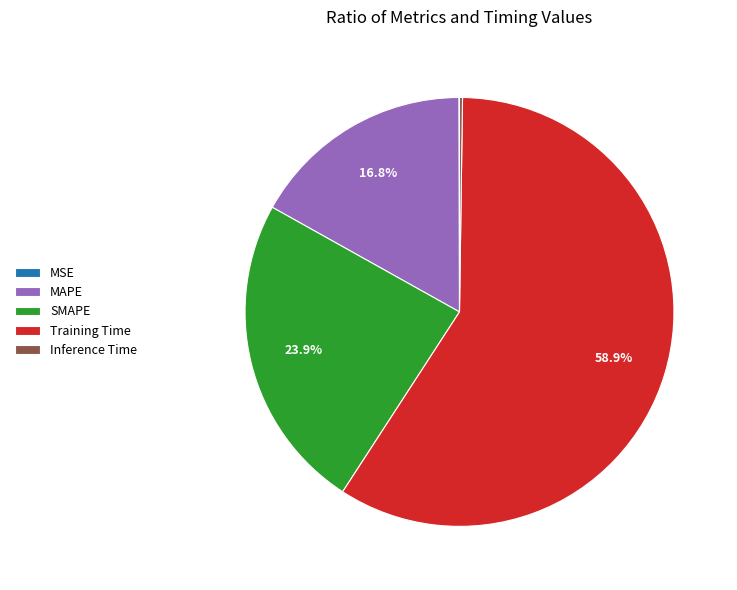

What portion of the pie excludes SMAPE?

76.1%